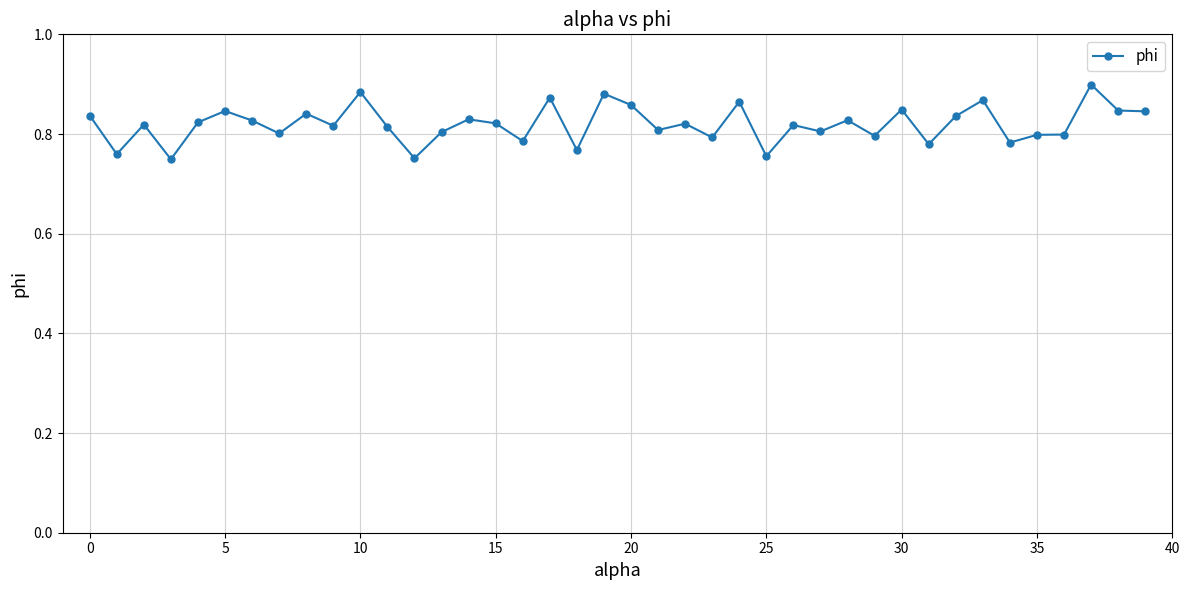

Count the values in the range 0 to 1.

40